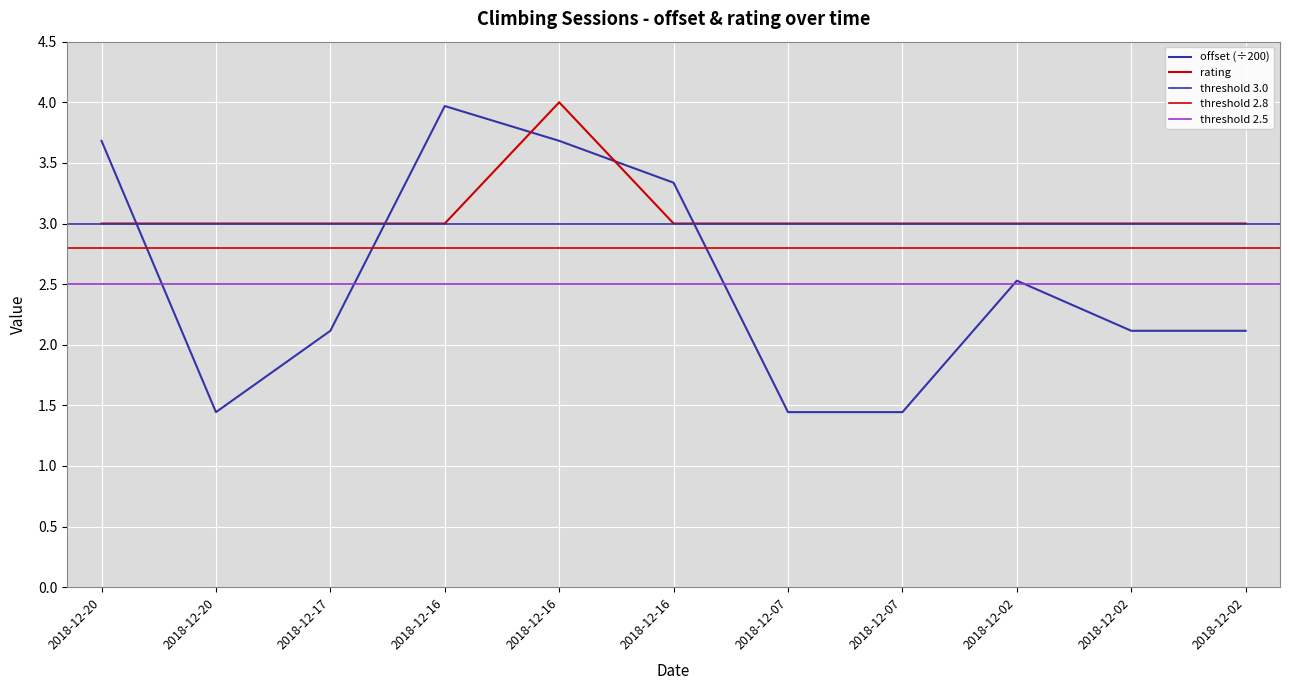

What is the value of the offset point at the 5th from the left?

4.0